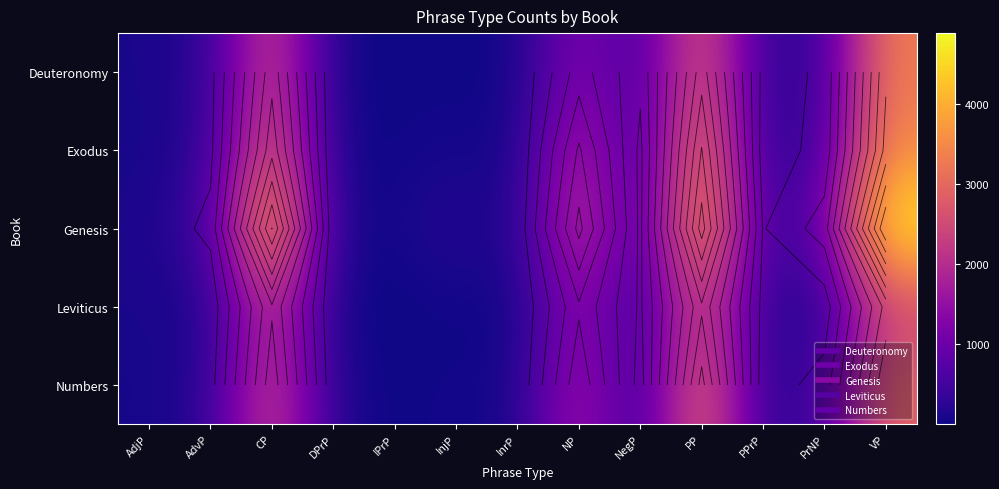

Count the number of categories in the chart.

13